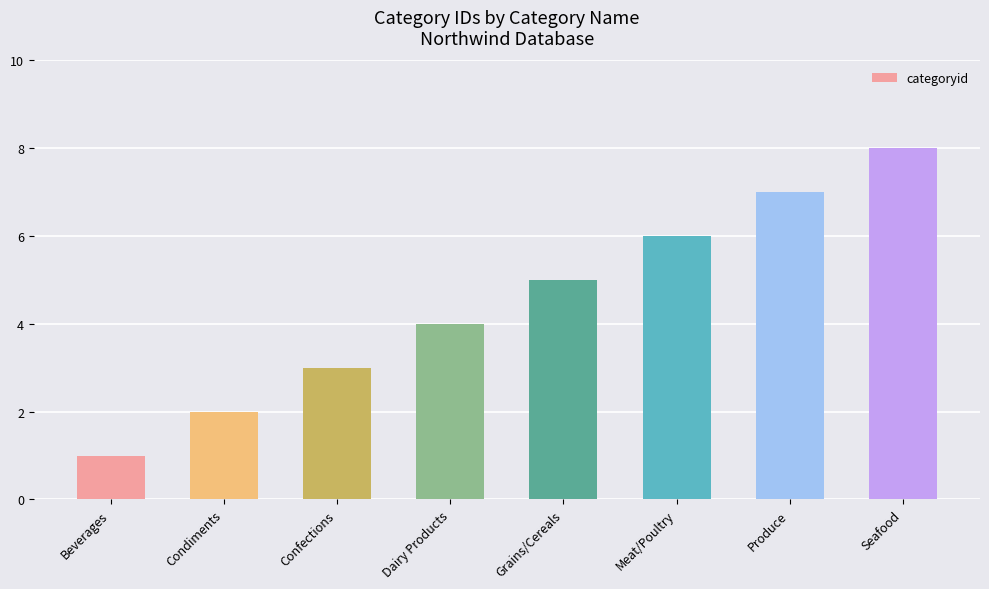

Rank the categories by value from highest to lowest.

Seafood, Produce, Meat/Poultry, Grains/Cereals, Dairy Products, Confections, Condiments, Beverages